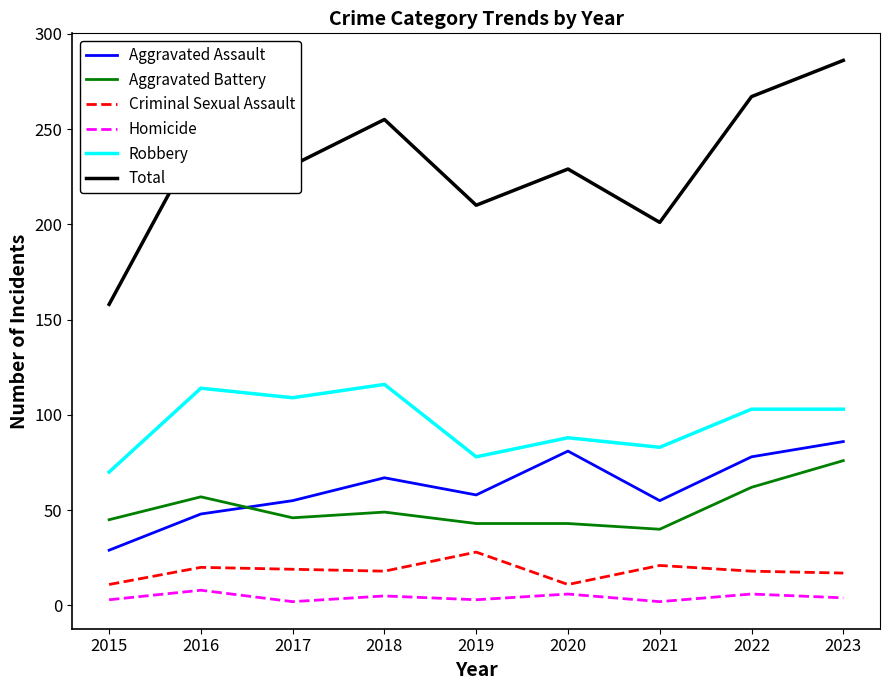

Rank the series at 2023 from lowest to highest value.

Homicide, Criminal Sexual Assault, Aggravated Battery, Aggravated Assault, Robbery, Total